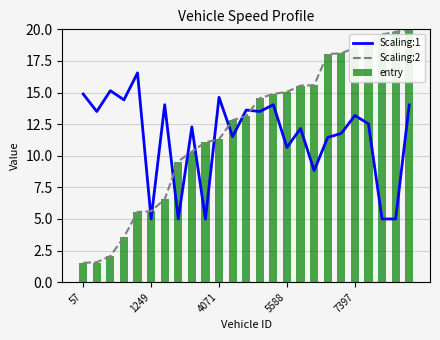

Reading right to left, list all the values displayed in this chart.

Scaling:1: 14.0	5.0	5.0	12.5	13.2	11.8	11.4	8.8	12.2	10.7	14.0	13.5	13.6	11.5	14.6	5.0	12.3	5.0	14.0	5.0	16.6	14.4	15.1	13.5	14.9
Scaling:2: 20.0	19.8	19.6	19.0	18.5	18.1	18.1	15.6	15.6	15.1	14.9	14.6	13.1	12.8	11.3	11.1	10.3	9.6	6.6	5.6	5.6	3.6	2.1	1.6	1.5
entry: 20.0	19.8	19.6	19.0	18.5	18.1	18.0	15.6	15.5	15.0	14.9	14.5	13.1	12.8	11.3	11.1	10.3	9.5	6.5	5.6	5.5	3.5	2.0	1.6	1.5